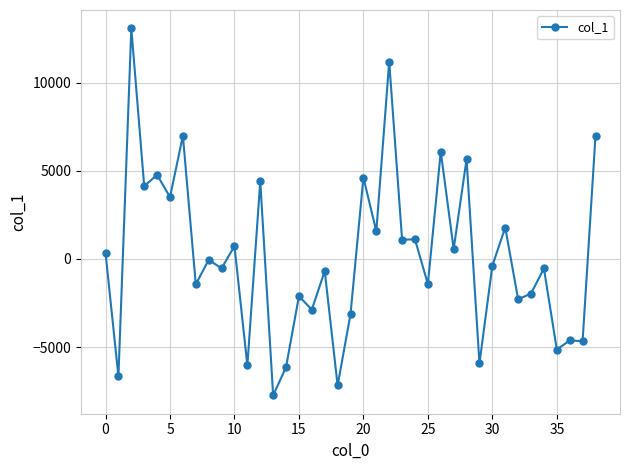

How many distinct data groups are displayed?

1